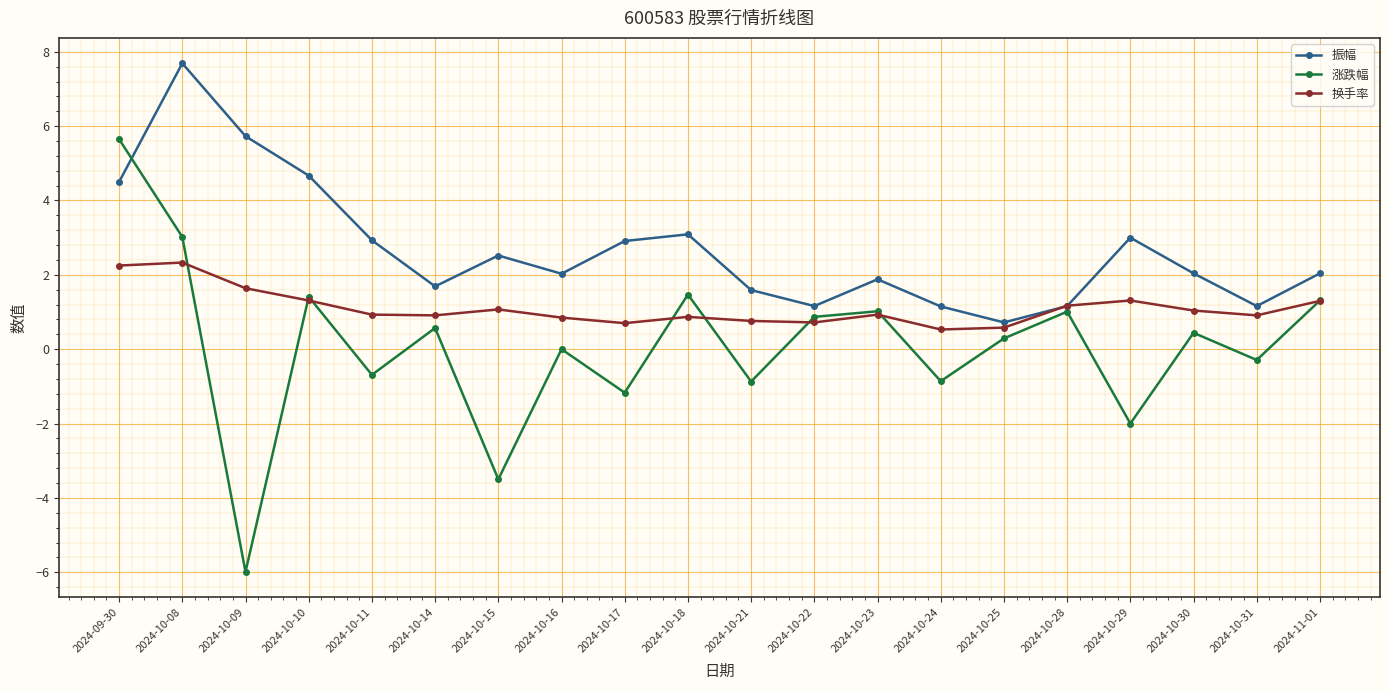

What is the value of the 涨跌幅 point at the 9th from the left?

-1.2